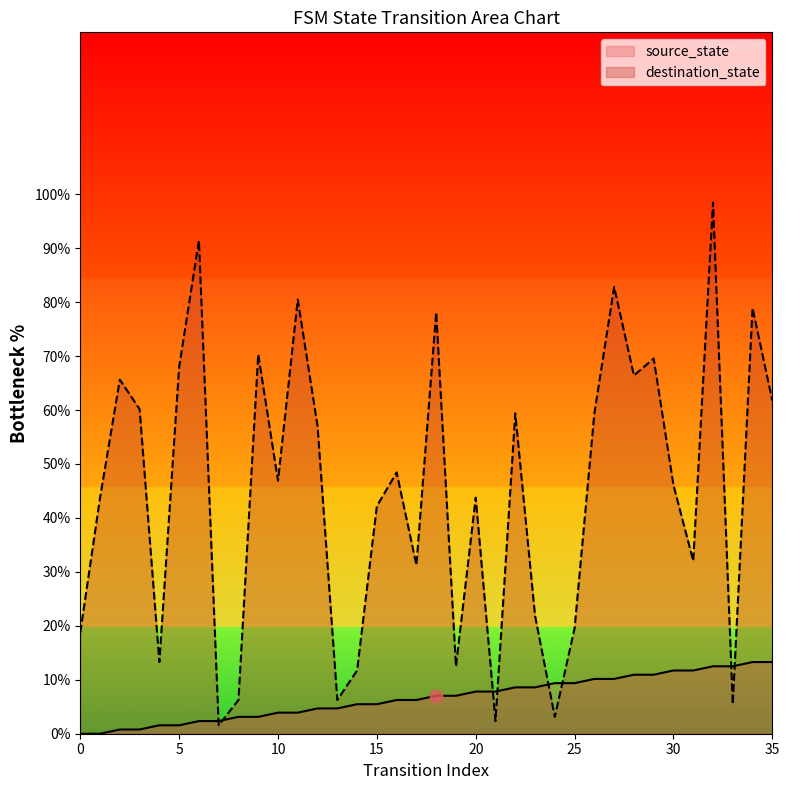

What is the total value across all series at 27?

93.0